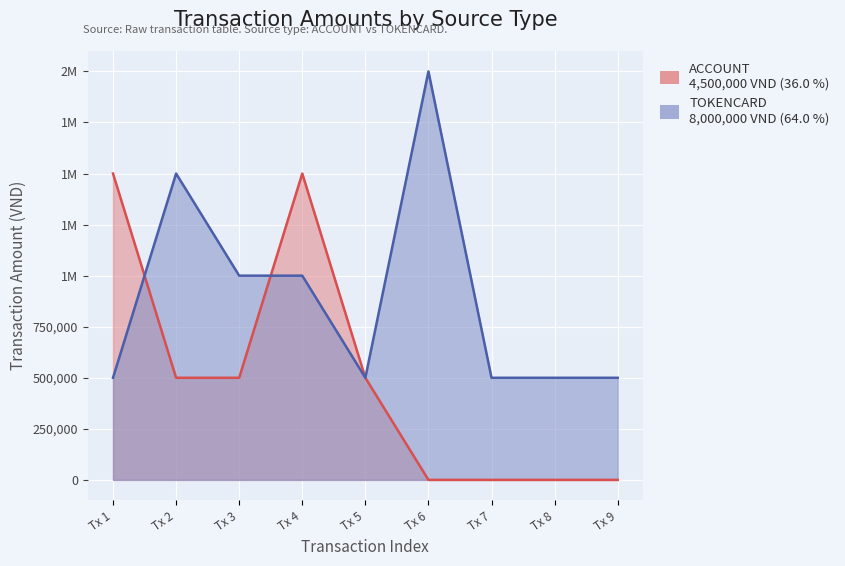

What value does the data have at Tx 9, to the nearest 100?

500000